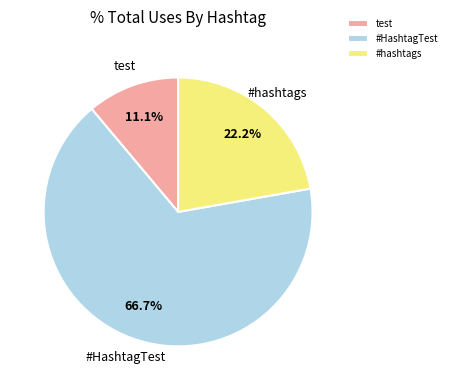

To the nearest percent, what is the average slice percentage?

33%